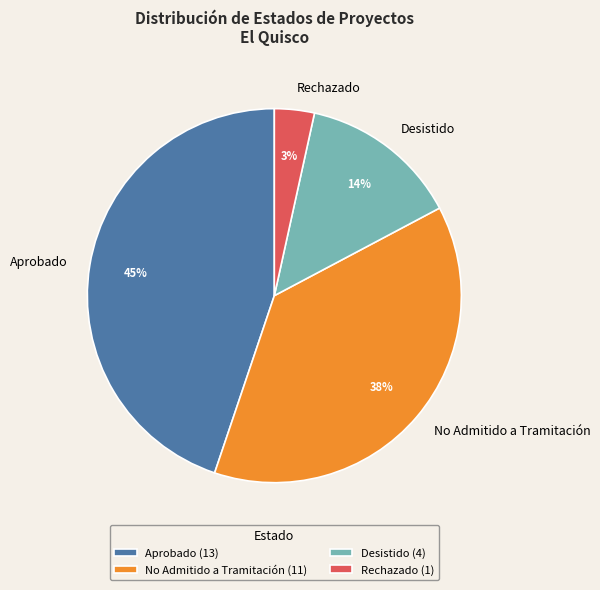

Which has a higher value, Rechazado (1) or Aprobado (13)?

Aprobado (13)